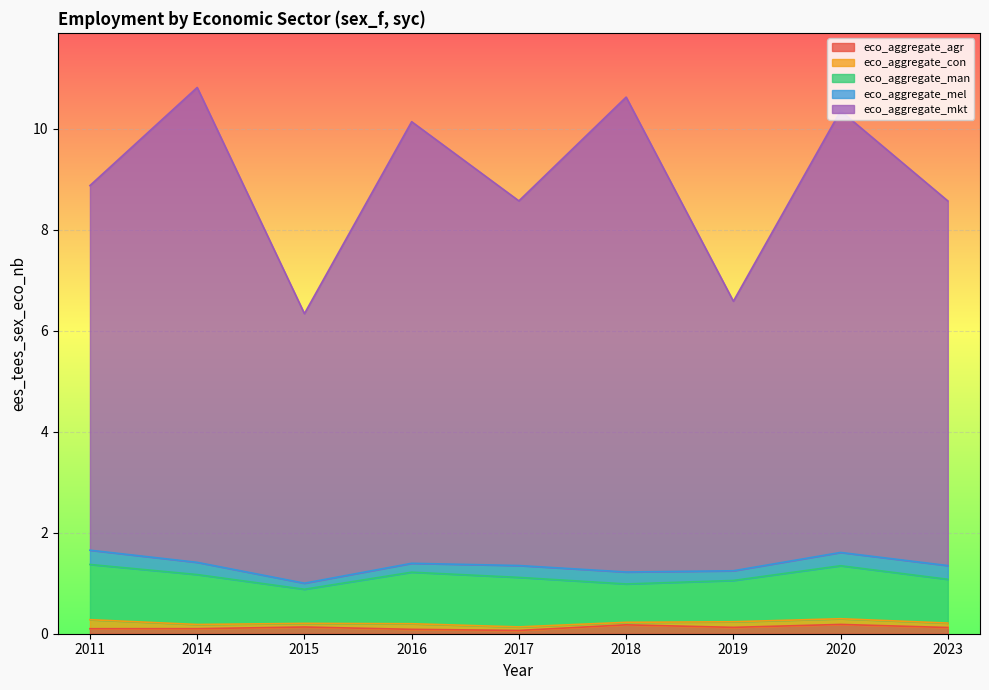

Between 2015 and 2018, which is larger?

2018